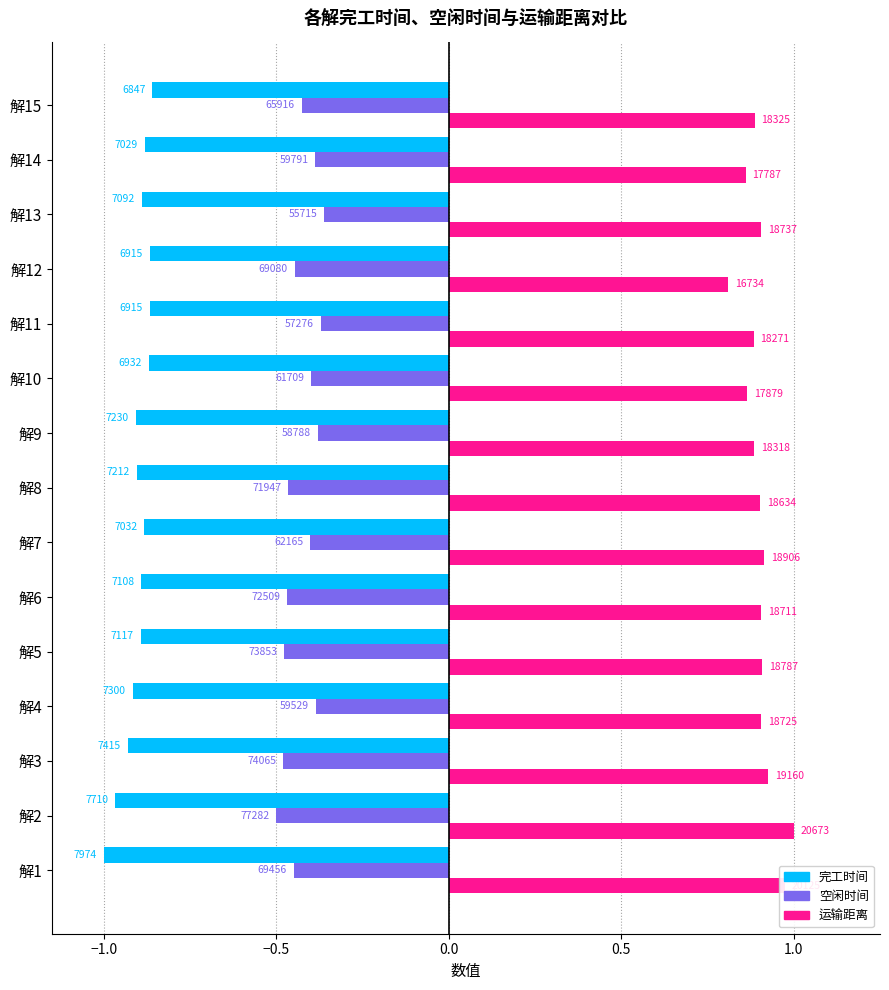

At how many categories does at least one series exceed 0?

15